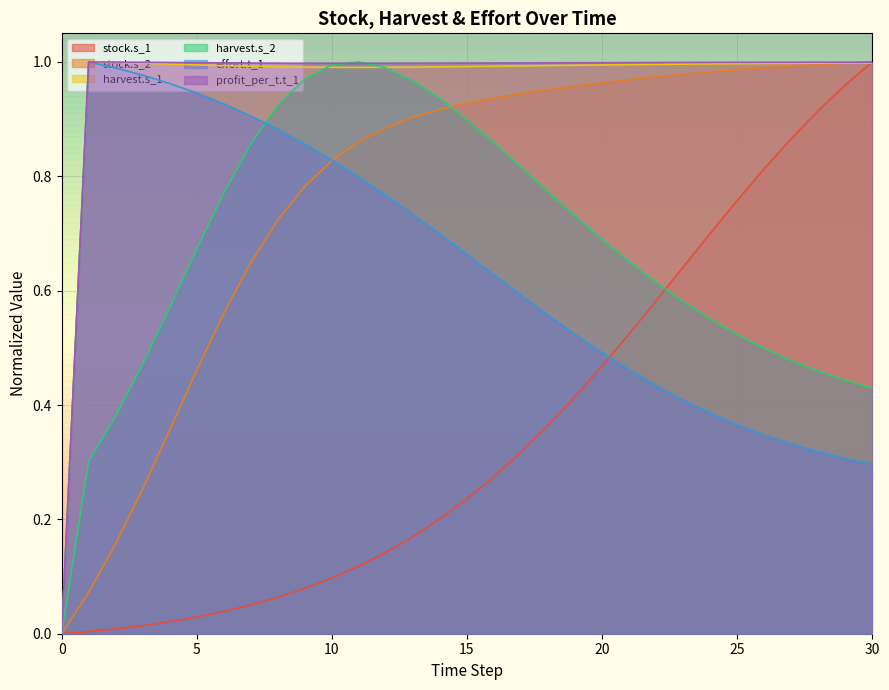

Is it true that profit_per_t.t_1 equals 1.0 at 15?

True